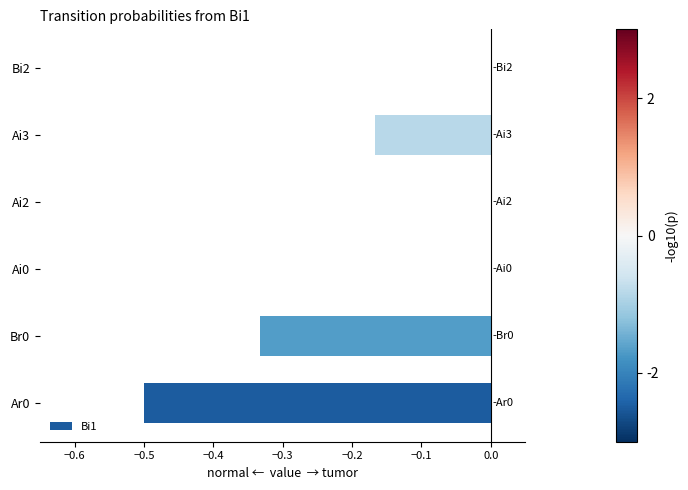

What is the change in value from Br0 to Ai0?

+0.3